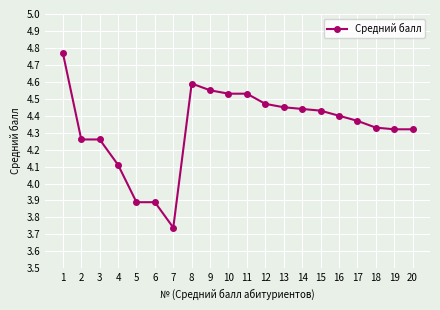

At which label does the data first exceed 4?

1